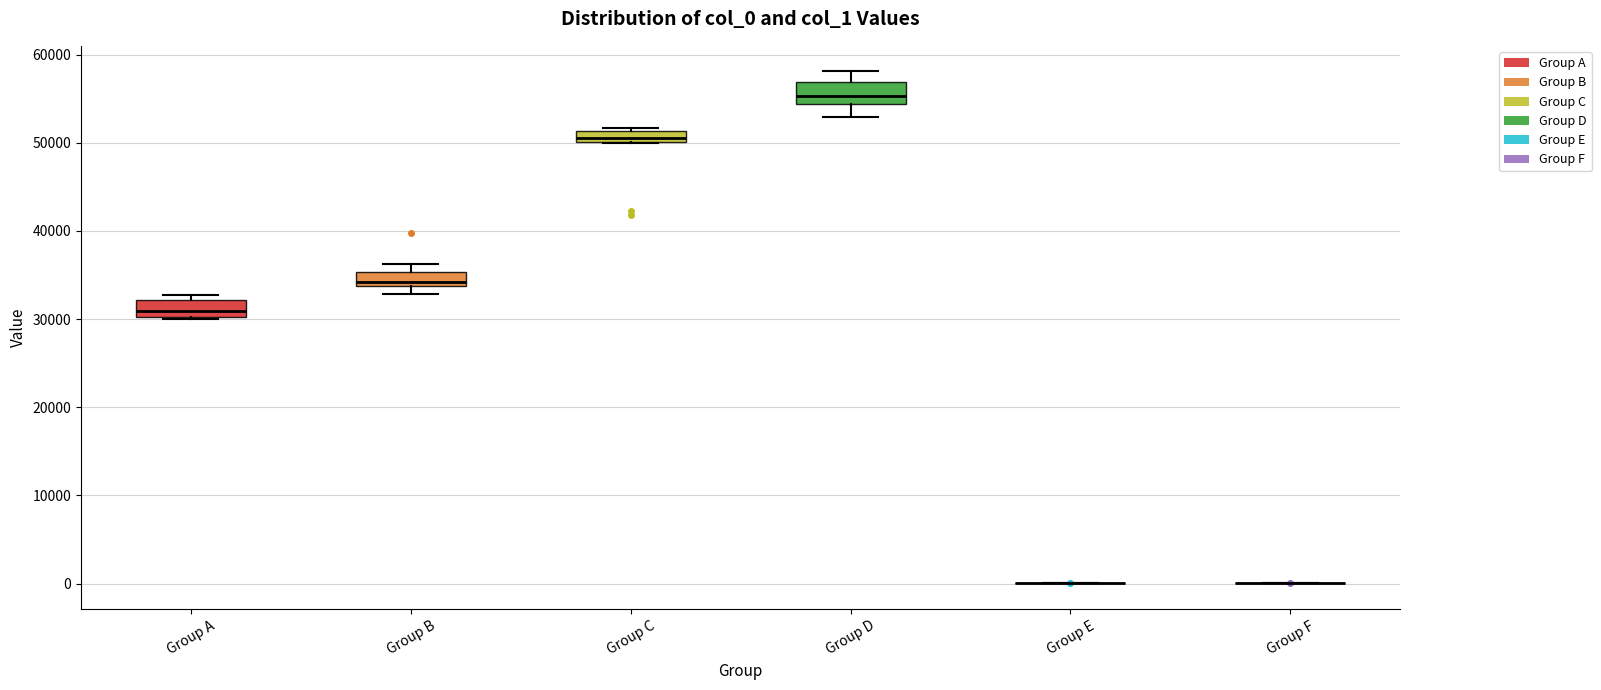

Where does the median line of the box for Group A sit on the y-axis? The values are not printed on the chart, so give them approximately, as read against the axis.

31000